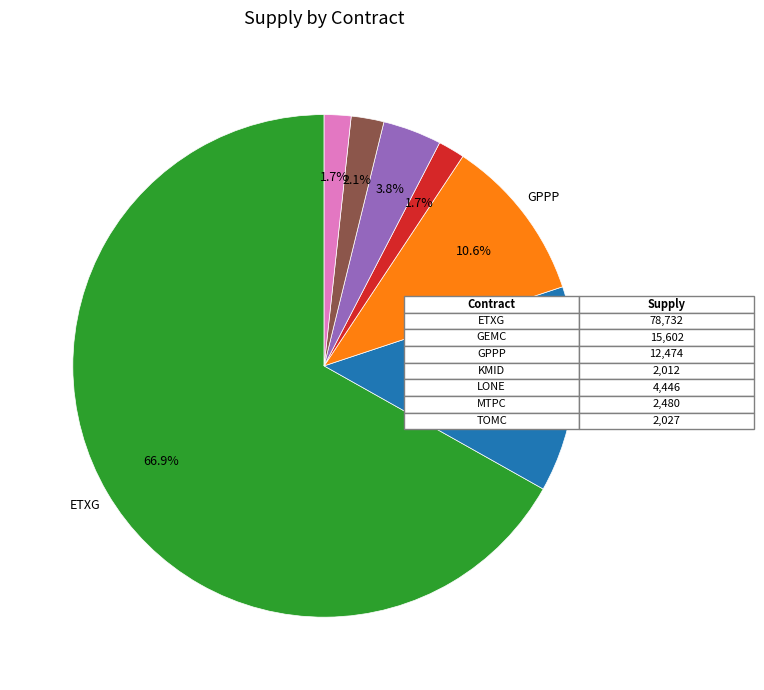

Is there a majority slice in this chart?

Yes